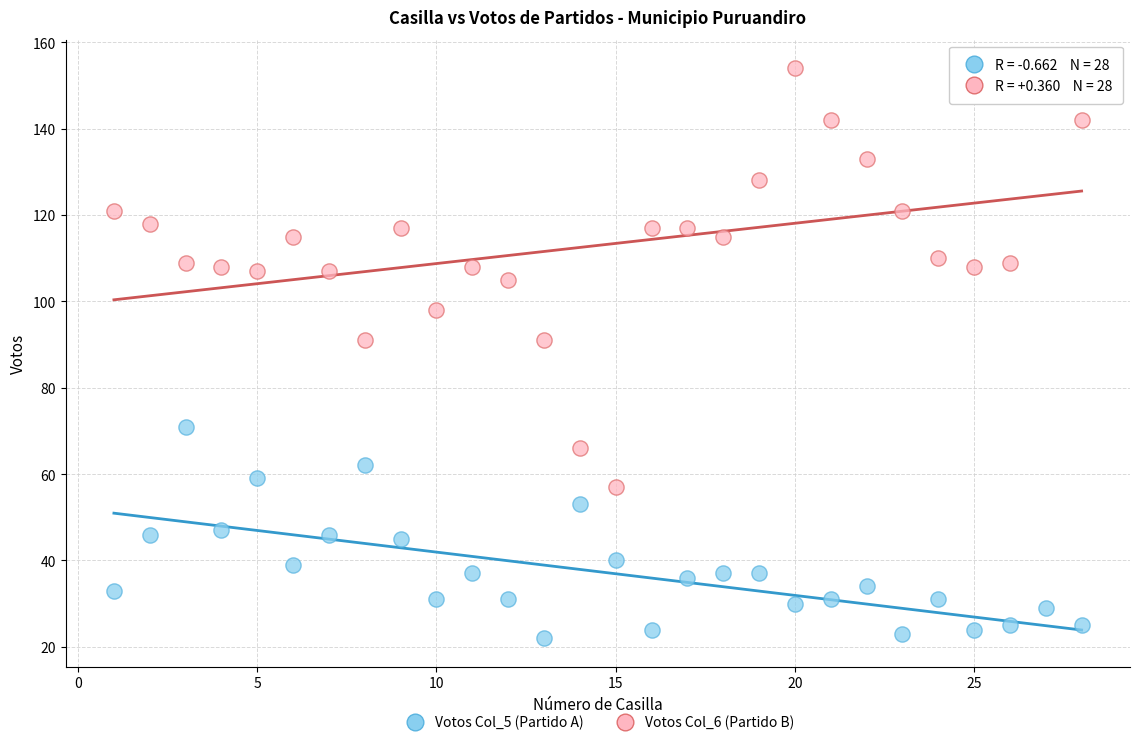

Which series has the widest spread of Y values?

Votos Col_6 (Partido B)